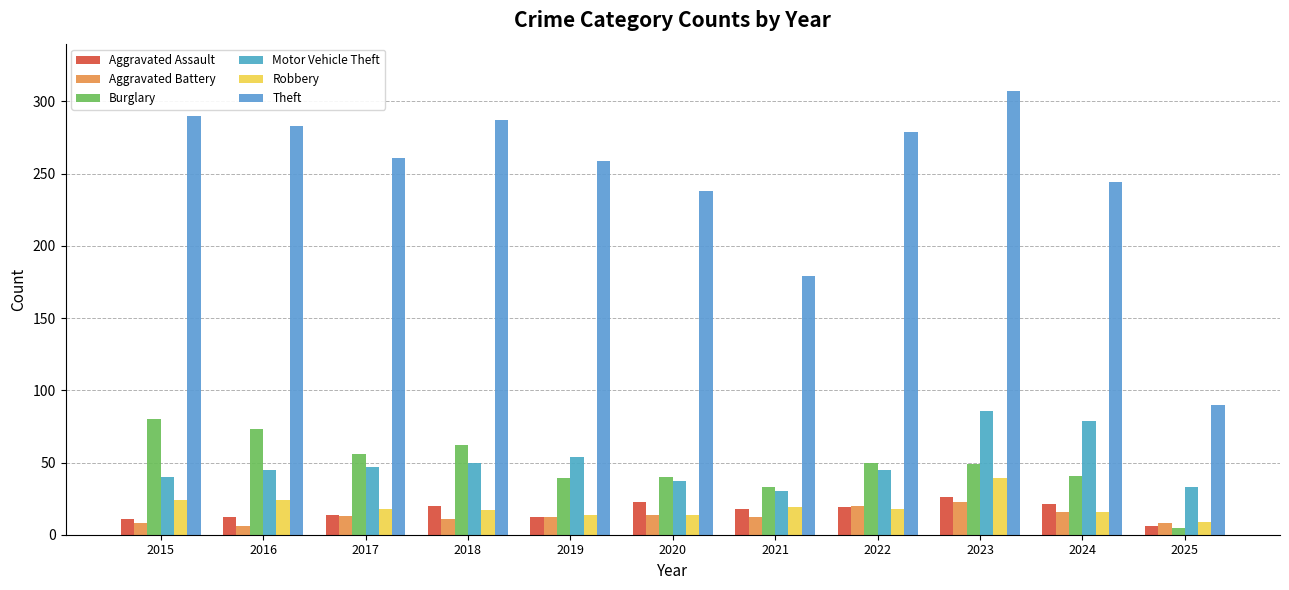

Count the number of data series in this chart.

6